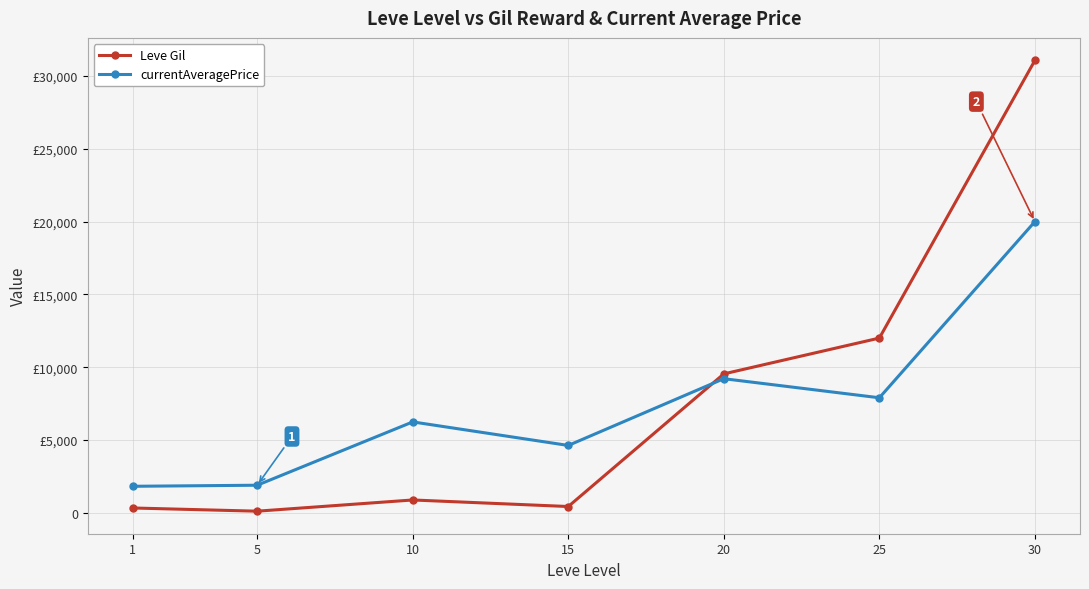

What are all the series names shown in the legend?

Leve Gil, currentAveragePrice